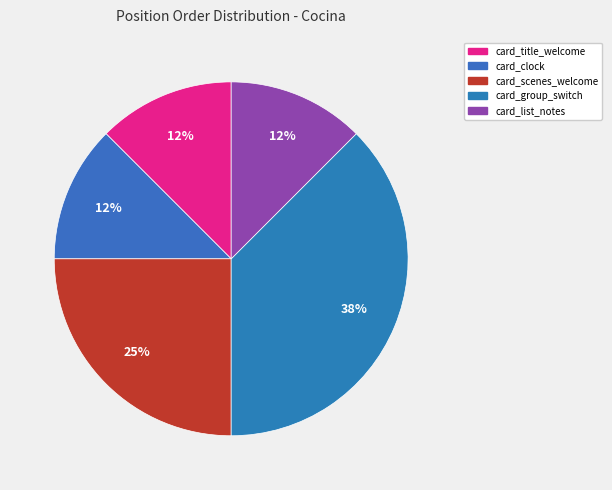

How many slices are in this pie chart?

5